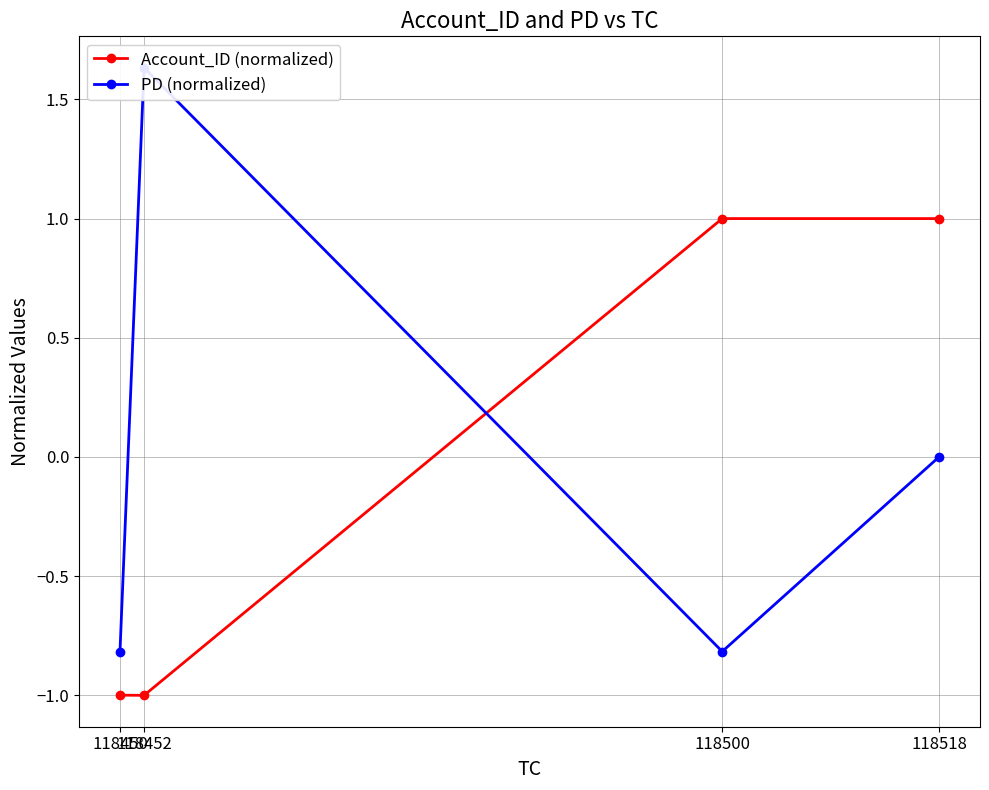

How many values in Account_ID (normalized) are below zero?

2